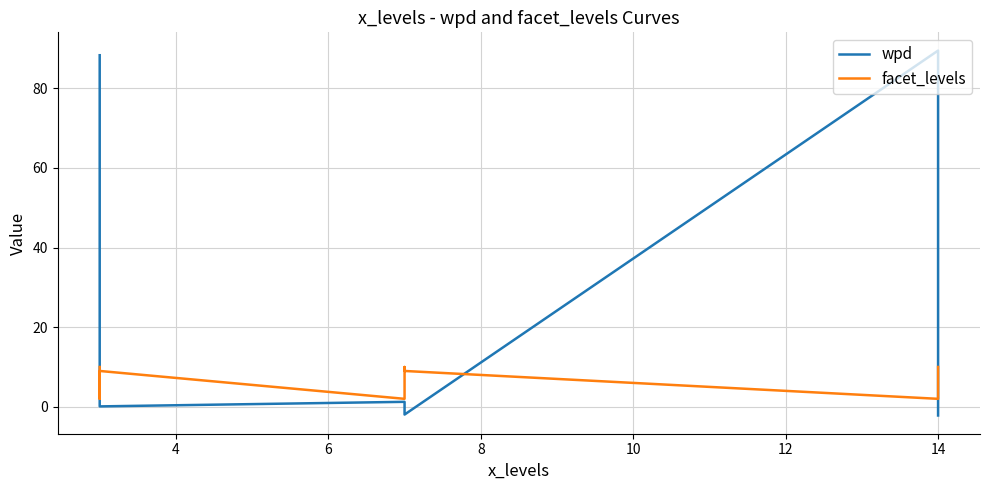

At which category does the chart reach its peak across all series?

14